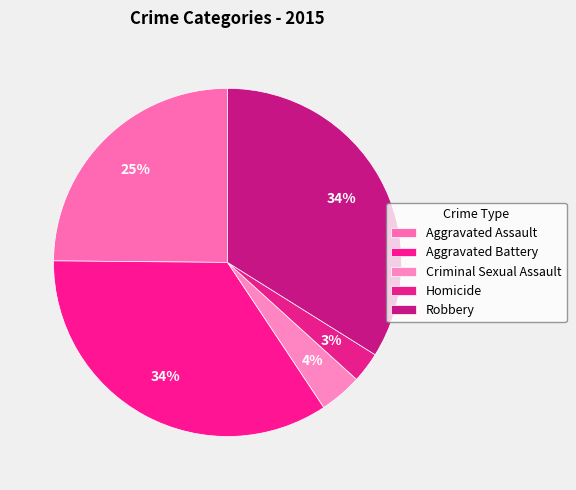

What percentage is NOT represented by Criminal Sexual Assault?

96.0%